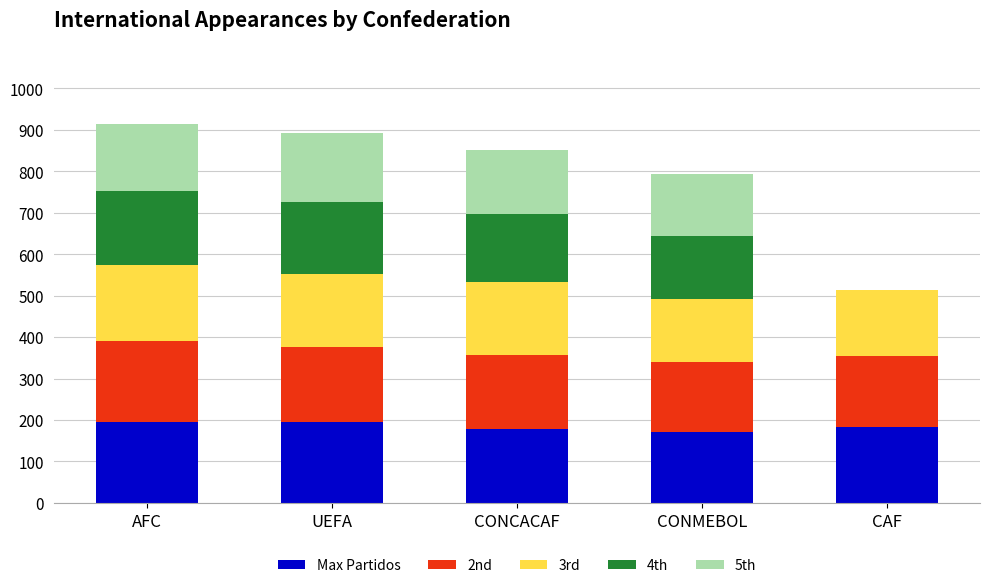

How many series are shown in this chart?

5